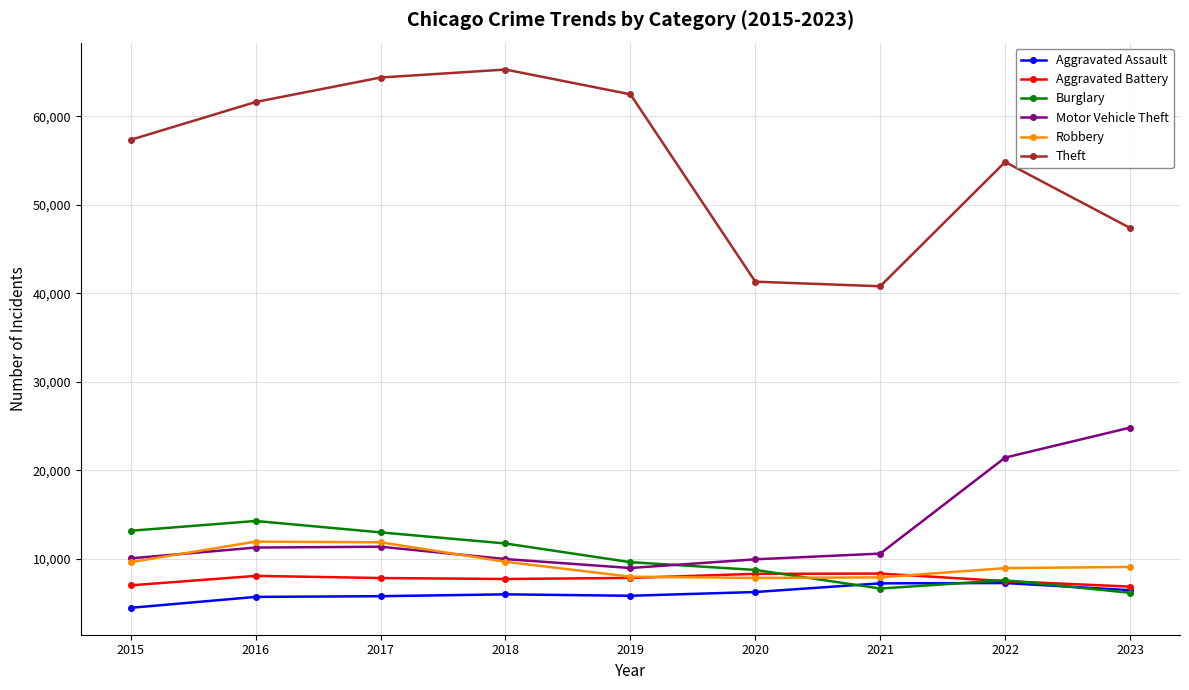

Which series has the largest range (max minus min)?

Theft